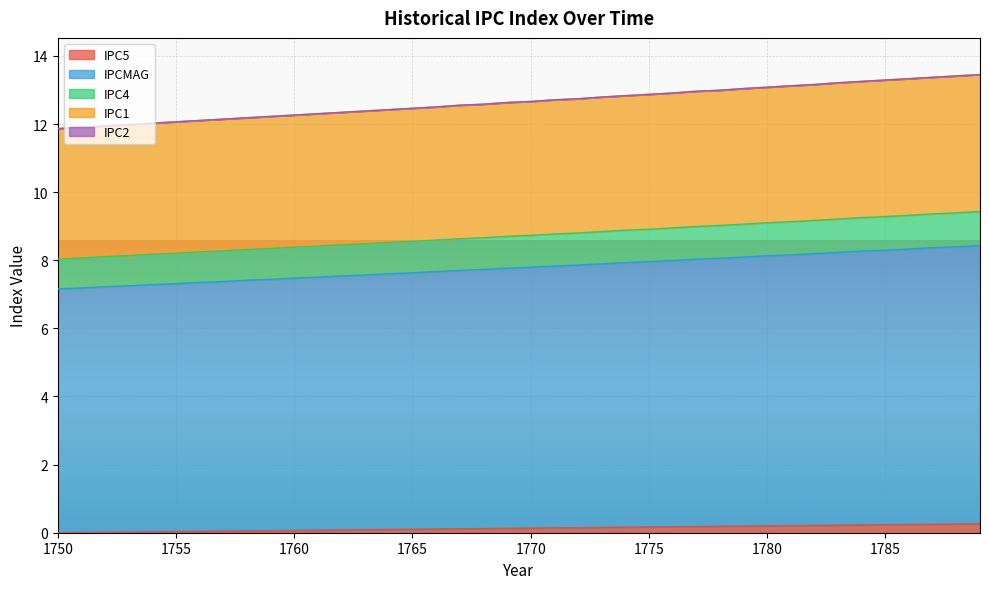

What is the difference between the second highest and minimum values in the IPC4 series?

1.4